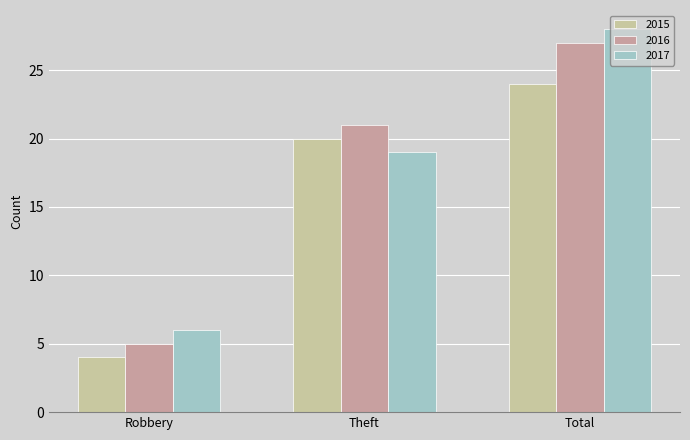

Which category has the lowest value across all series?

Robbery